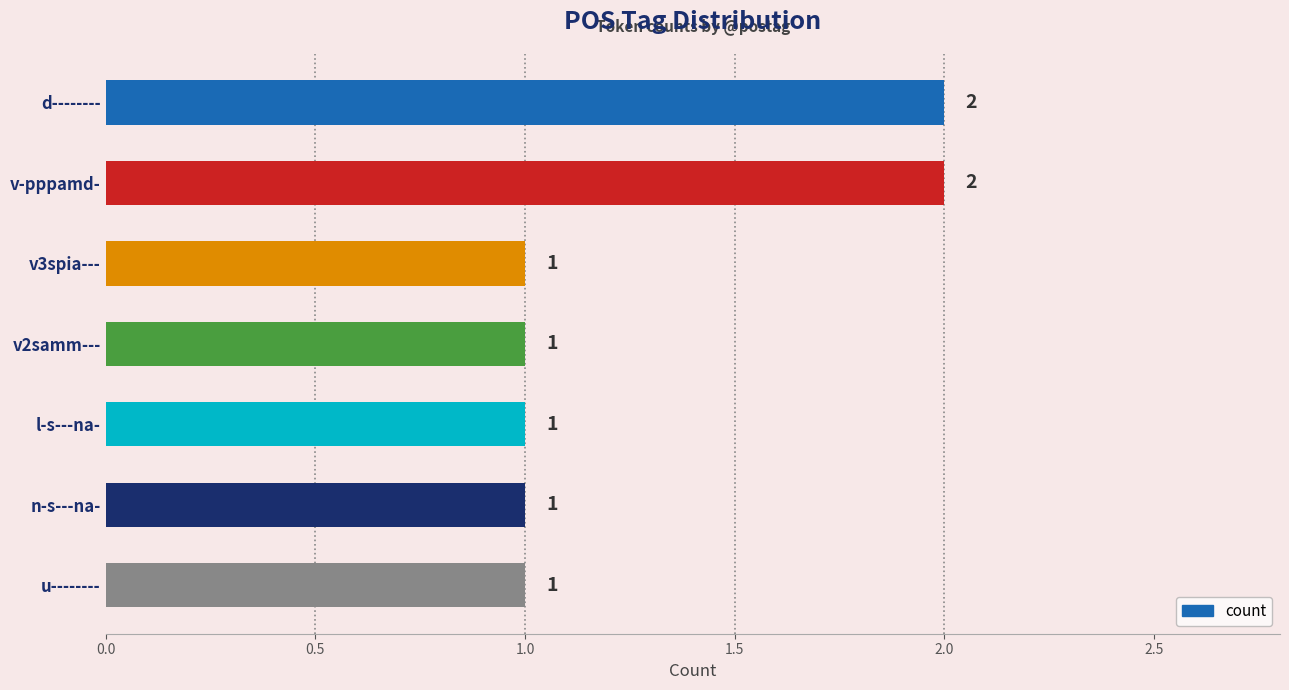

What is the label of the 5th bar from the top?

l-s---na-